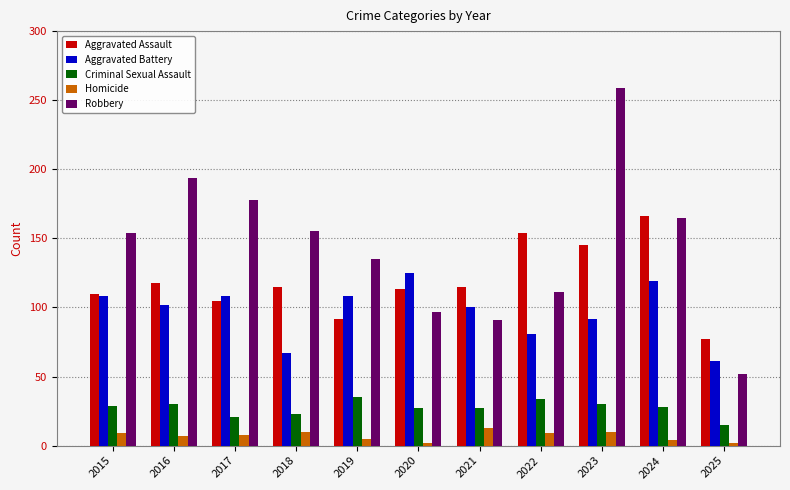

Rank the series by their maximum value, from lowest to highest.

Homicide, Criminal Sexual Assault, Aggravated Battery, Aggravated Assault, Robbery